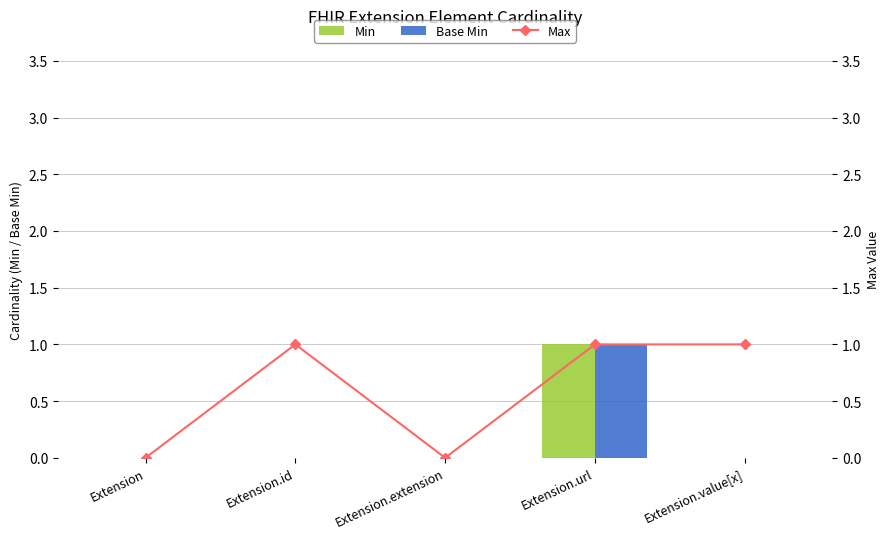

At which label does Base Min reach its minimum?

Extension